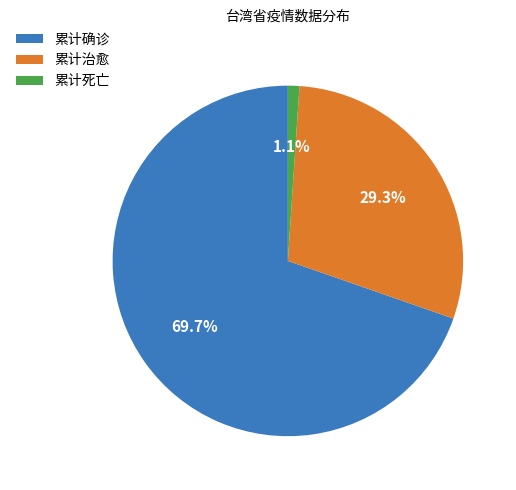

Which category has the biggest portion of the pie?

累计确诊